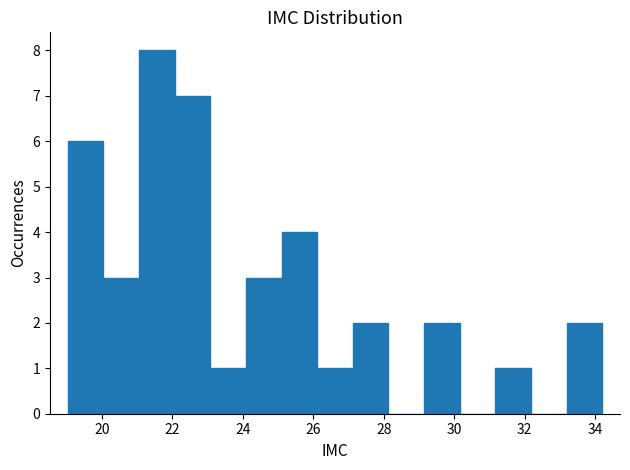

Reading left to right, transcribe this chart: for each bar, give the range it covers on the x-axis and its height. Neither the bar edges nor the heights are printed on the chart, so give them approximately, as read against the axes.

19.0 to 20.0: 6
20.0 to 21.0: 3
21.0 to 22.0: 8
22.0 to 23.0: 7
23.0 to 24.0: 1
24.0 to 25.2: 3
25.2 to 26.2: 4
26.2 to 27.2: 1
27.2 to 28.2: 2
28.2 to 29.2: 0
29.2 to 30.2: 2
30.2 to 31.2: 0
31.2 to 32.2: 1
32.2 to 33.2: 0
33.2 to 34.2: 2